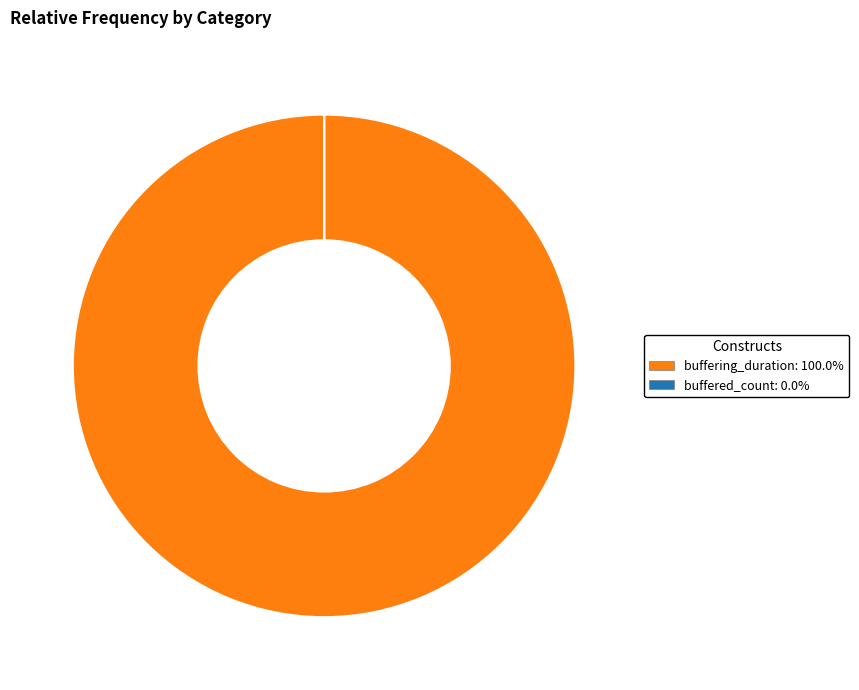

Which category has the biggest portion of the pie?

buffering_duration